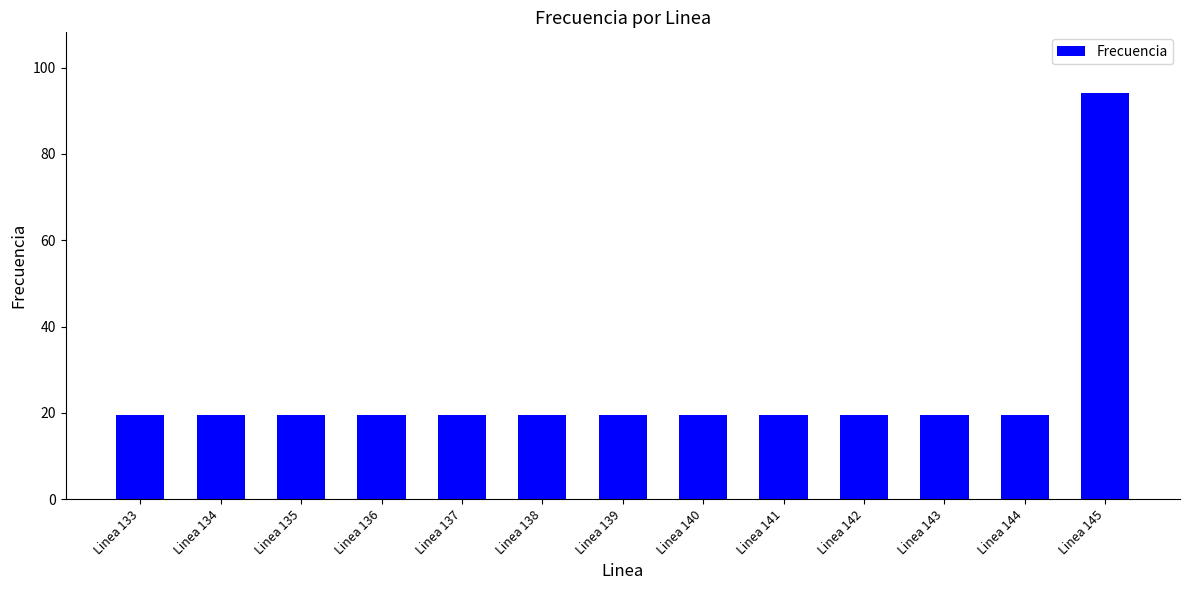

What is the average value?

25.2